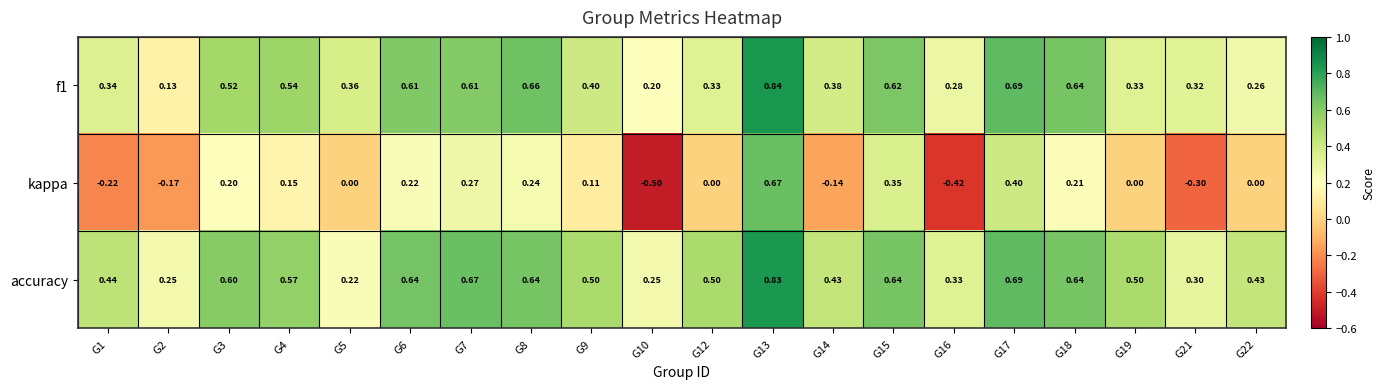

What is the minimum value shown in the chart?

-0.5